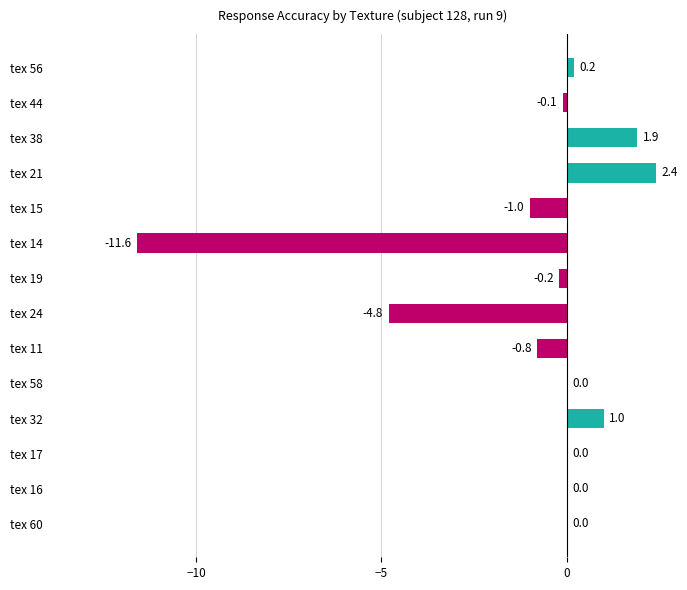

What is the sum of the values at tex 21 and tex 11?

1.6